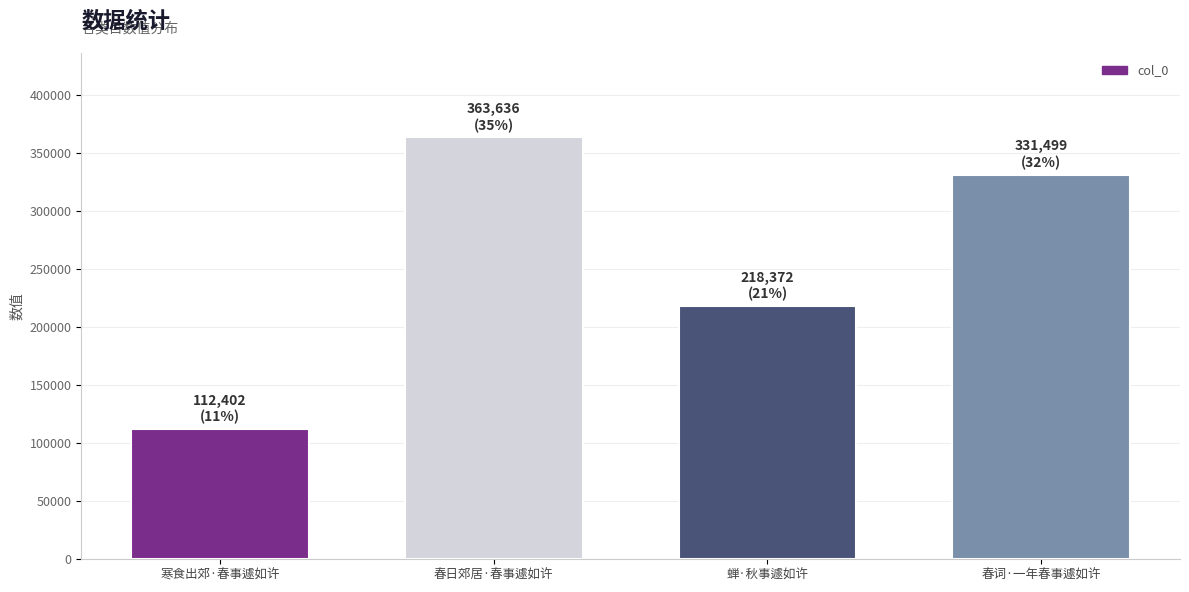

Is it true that the value at 春日郊居·春事遽如许 is 363636?

True